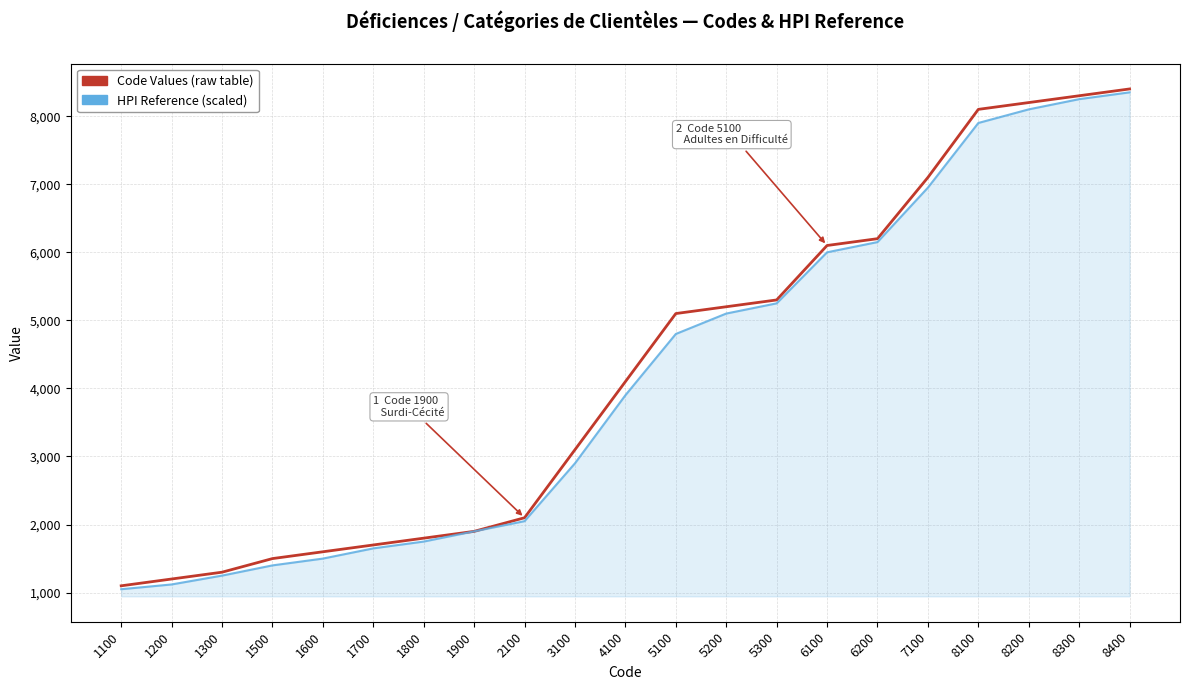

What is the minimum value shown in the chart?

1050